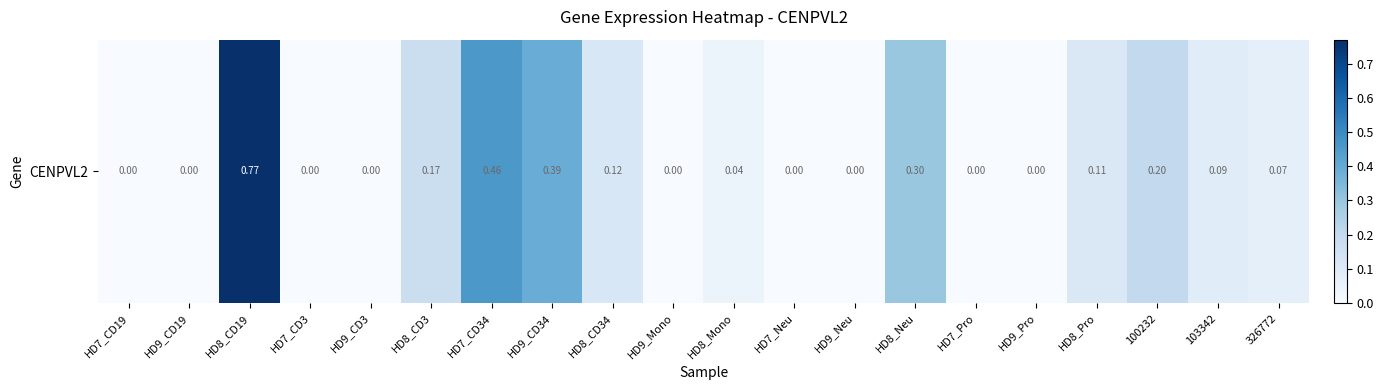

Reading left to right, list all the values displayed in this chart.

HD7_CD19=0.0	HD9_CD19=0.0	HD8_CD19=0.8	HD7_CD3=0.0	HD9_CD3=0.0	HD8_CD3=0.2	HD7_CD34=0.5	HD9_CD34=0.4	HD8_CD34=0.1	HD9_Mono=0.0	HD8_Mono=0.0	HD7_Neu=0.0	HD9_Neu=0.0	HD8_Neu=0.3	HD7_Pro=0.0	HD9_Pro=0.0	HD8_Pro=0.1	100232=0.2	103342=0.1	326772=0.1